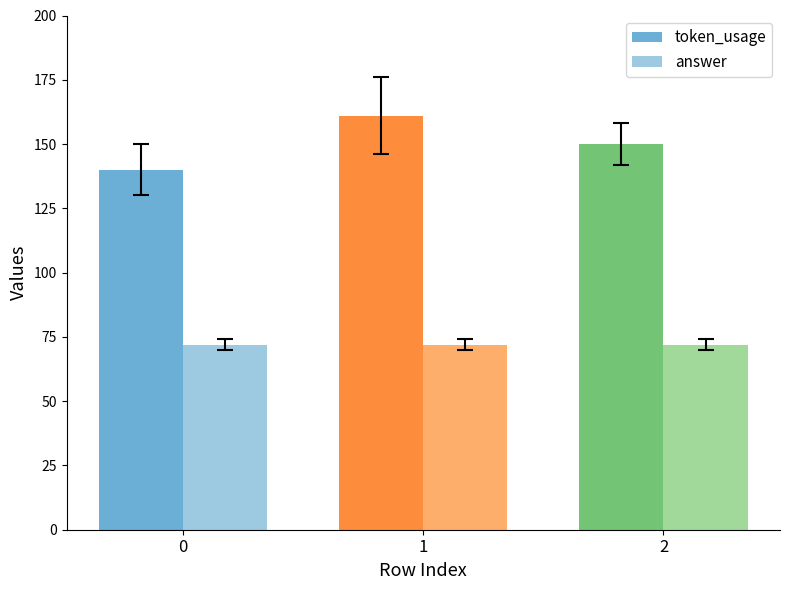

How many categories are shown in the chart?

3